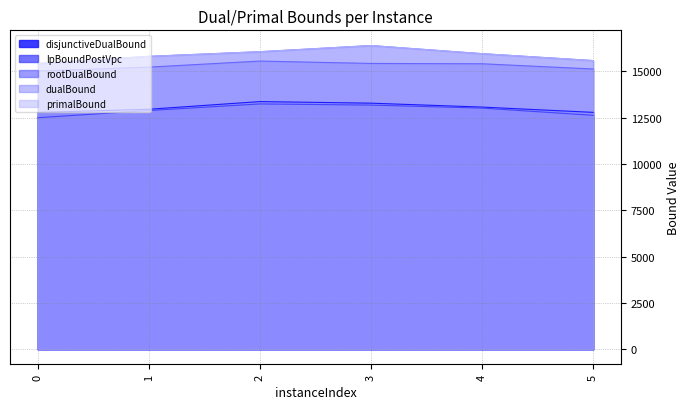

What is the value of the lpBoundPostVpc point at the 2nd from the left?

12891.0